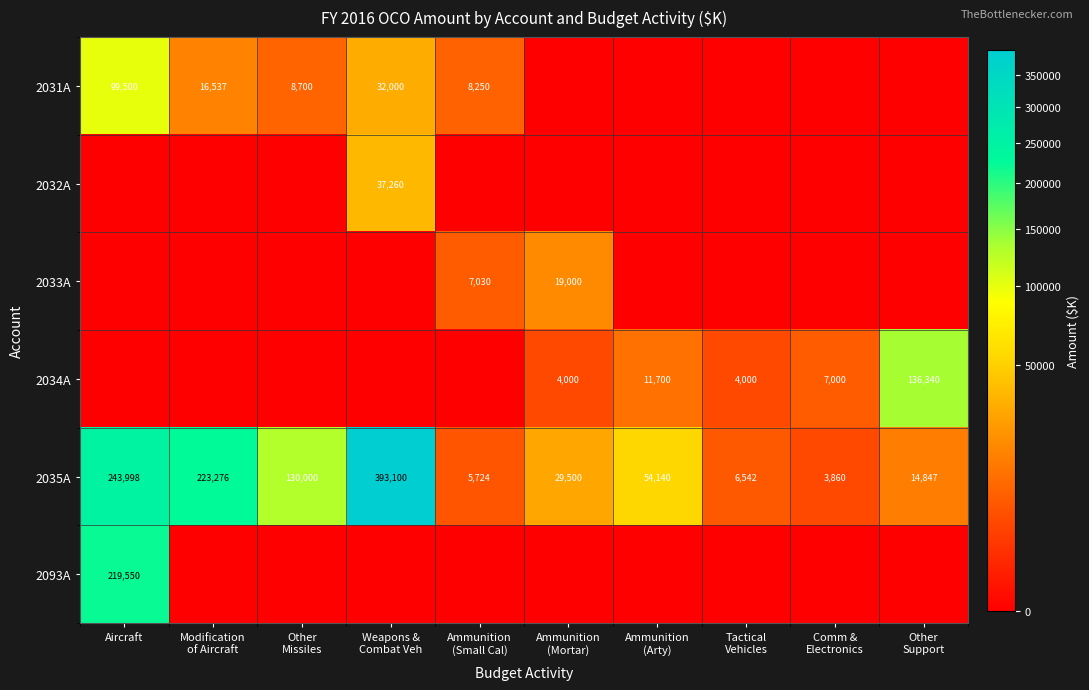

At how many categories does at least one series exceed 242415?

2